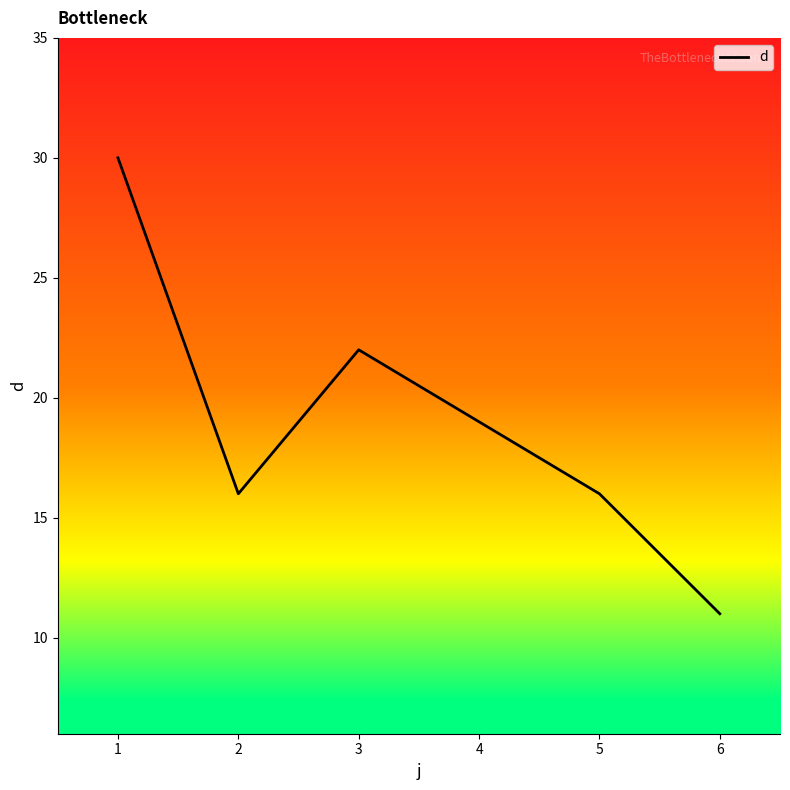

True or false: there are more than 1 points higher than both neighbors.

False